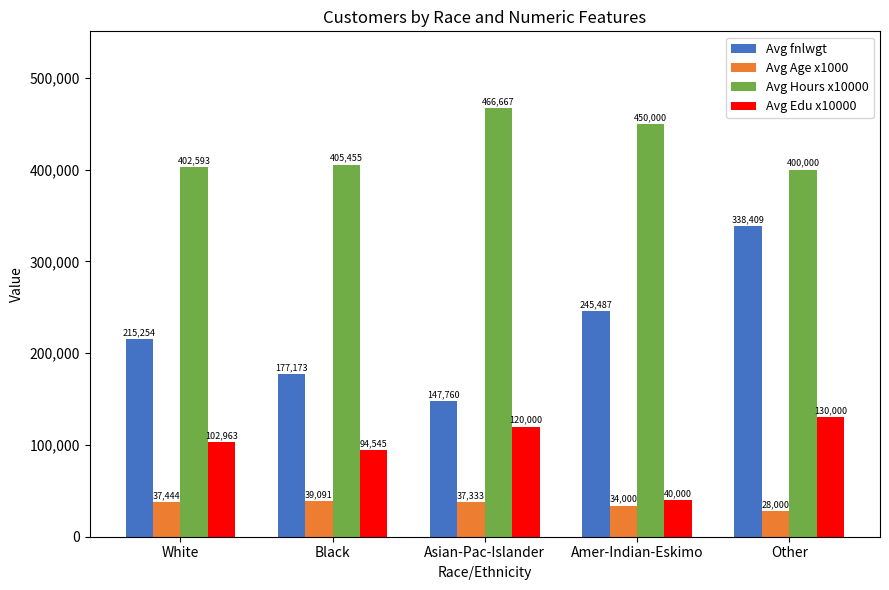

What is the approximate value of Avg fnlwgt at Black?

177173.3